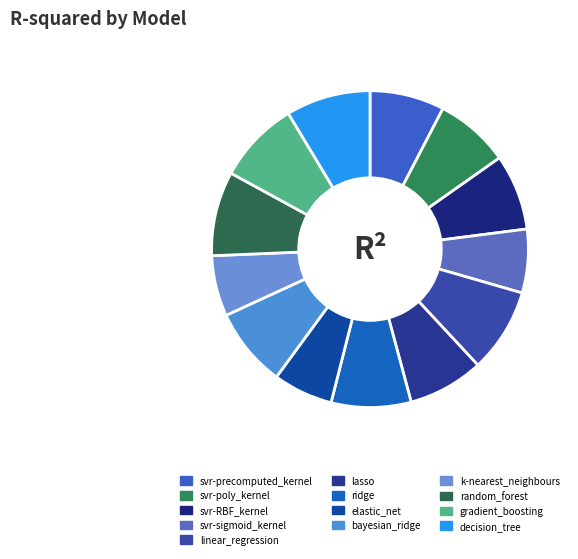

How many segments does this pie chart have?

13